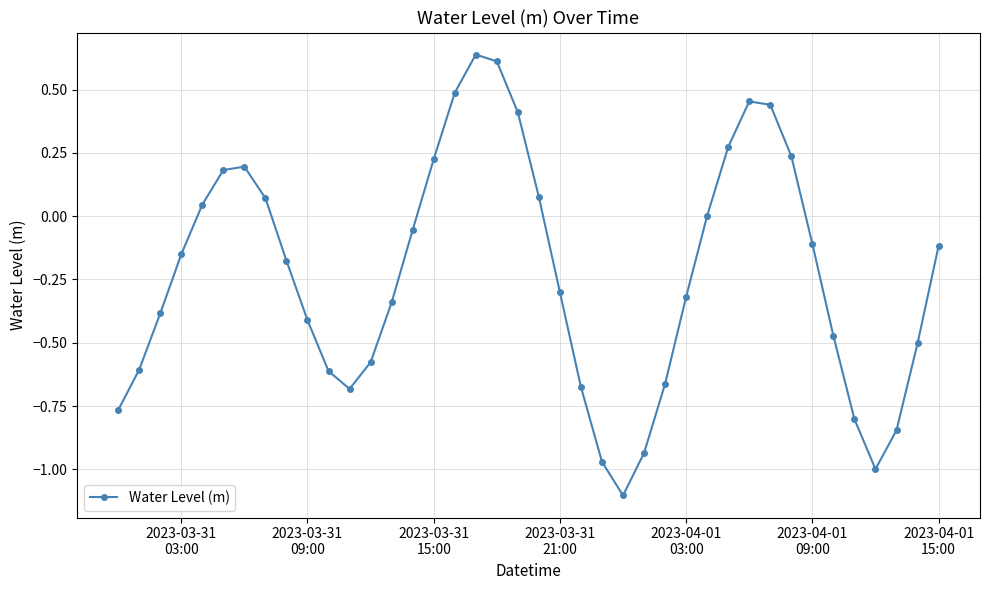

What is the difference between the second highest and minimum values?

1.7